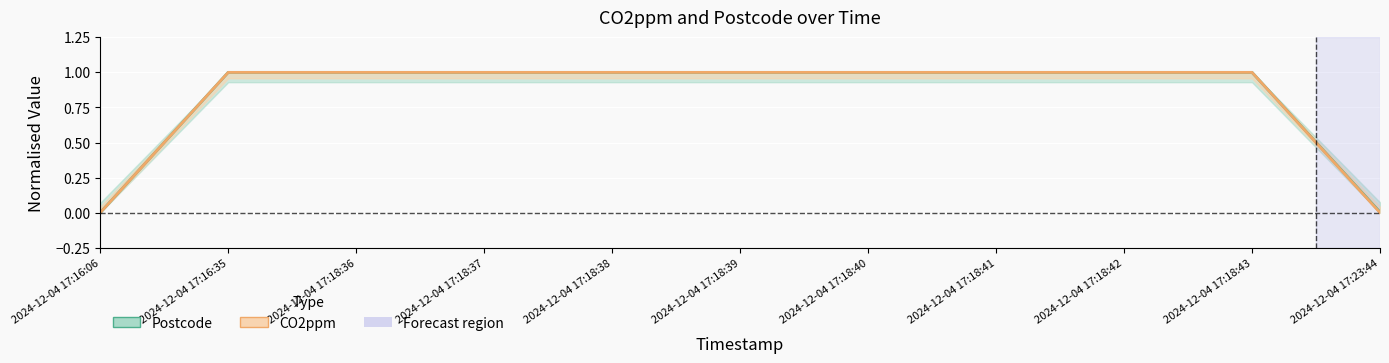

What is the label of the 6th point from the left?

2024-12-04 17:18:39